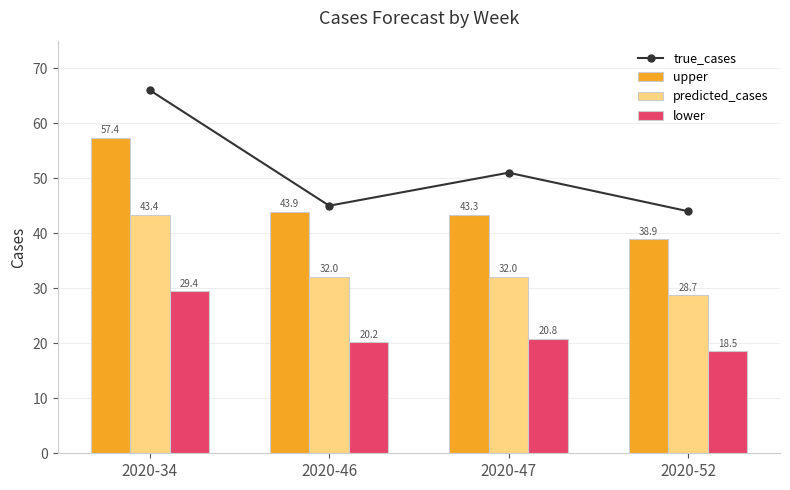

At which category is the sum across all series the highest?

2020-34